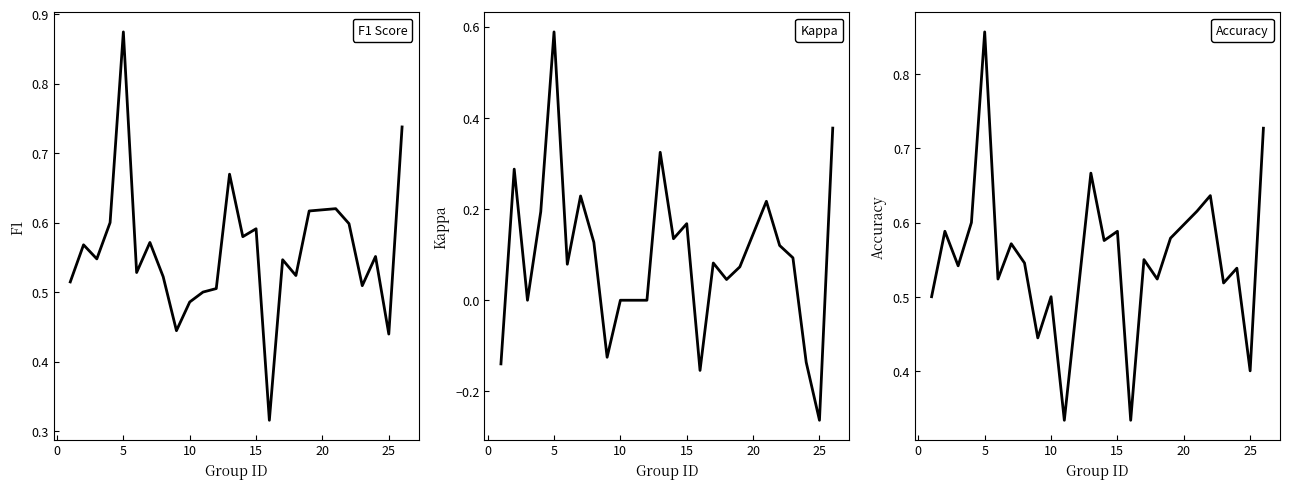

What is the value of the accuracy point at the 4th from the left?

0.6